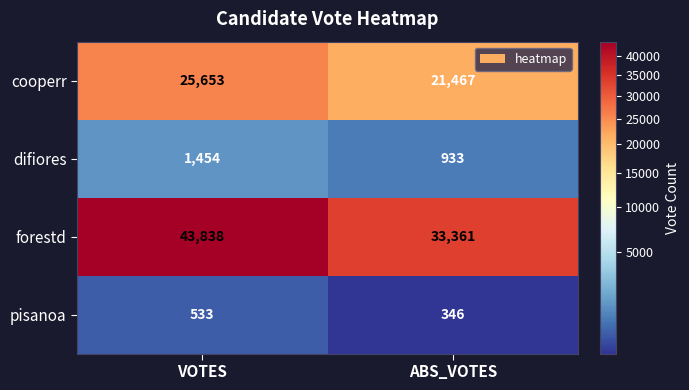

Between VOTES and ABS_VOTES, which series saw the biggest shift?

forestd